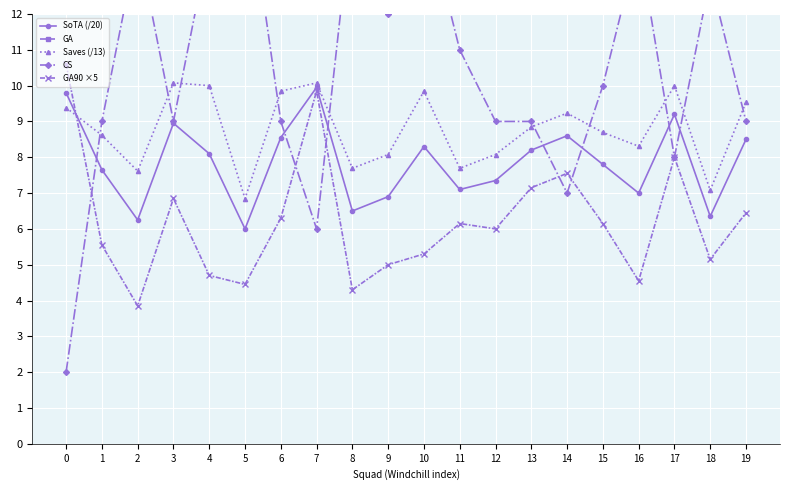

What is the total value across all series at 7?

104.9